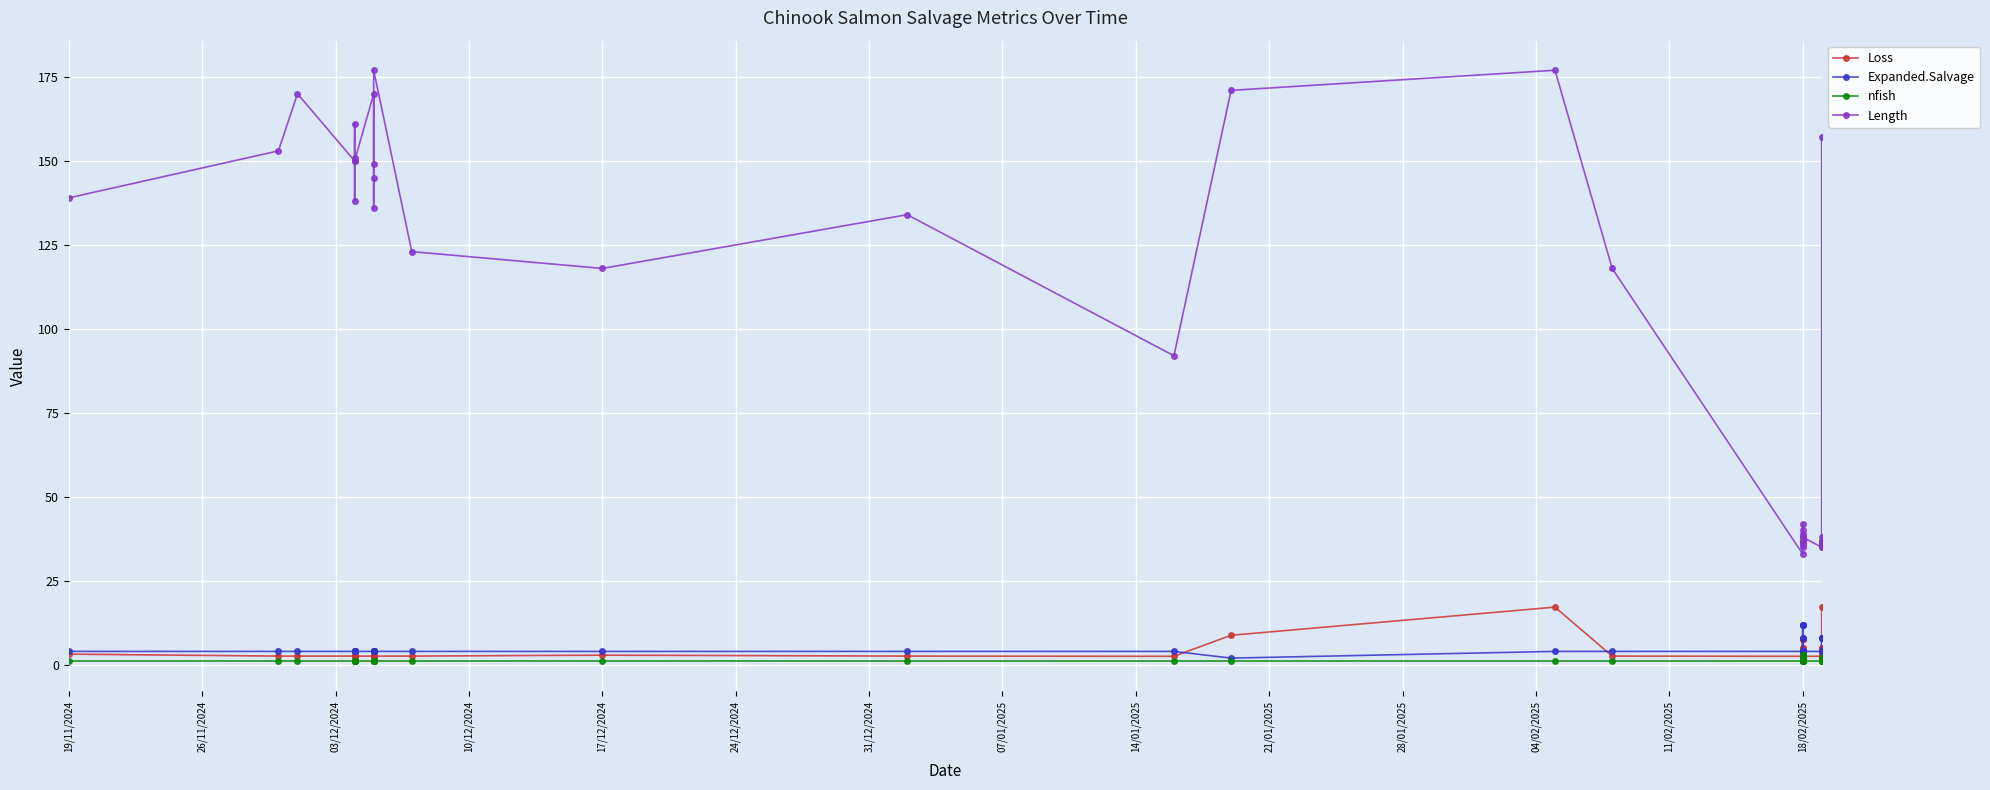

The Expanded.Salvage series shows 1.8 at 18/02/2025. True or false?

False